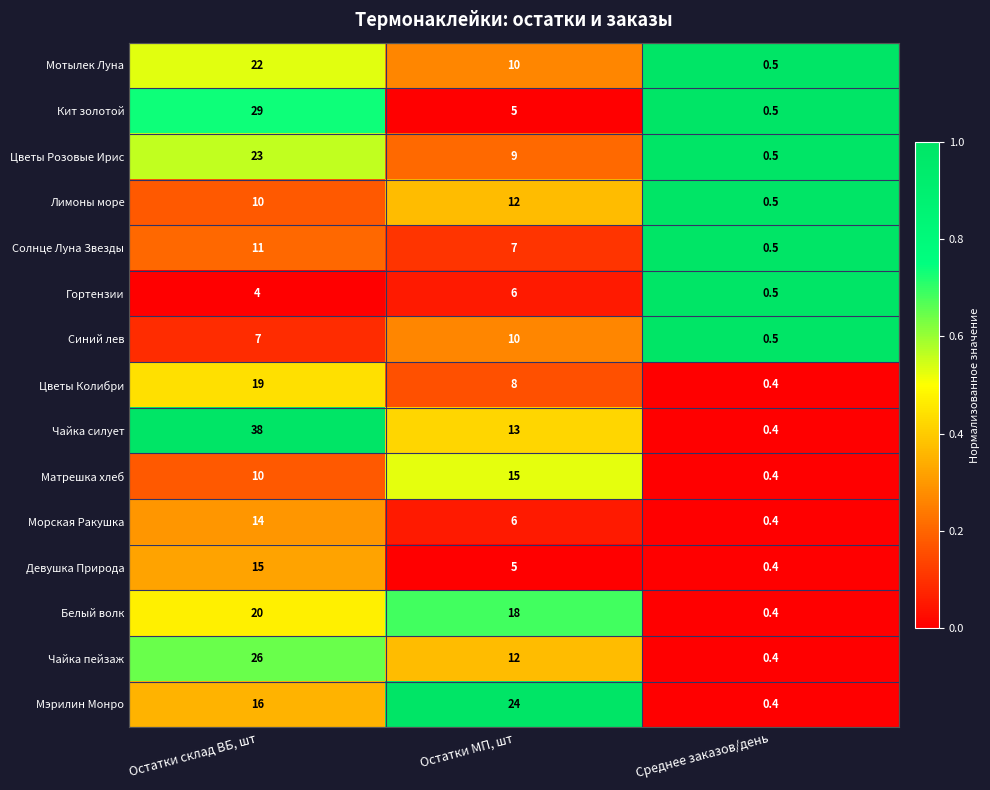

How many series are shown in this chart?

15